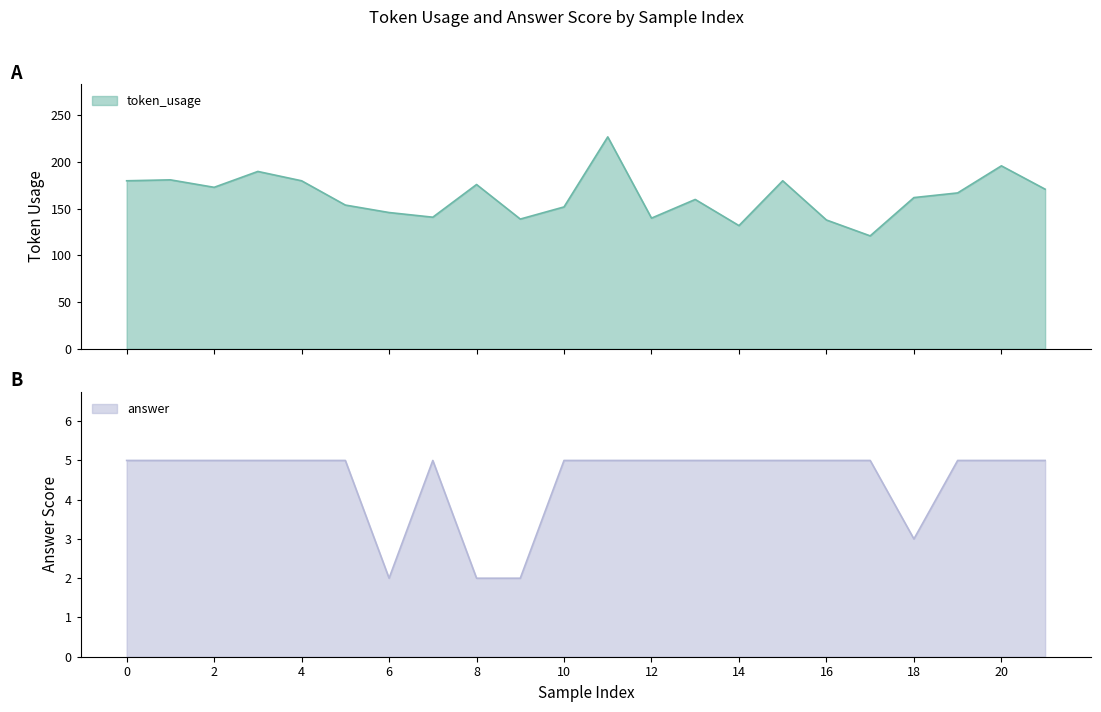

What is the average value of the token_usage series?

164